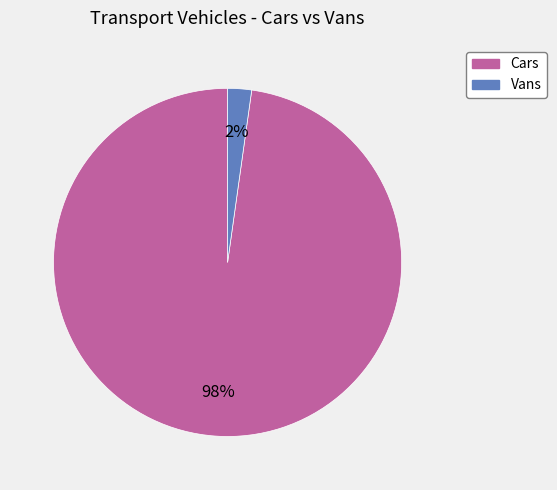

How many segments does this pie chart have?

2